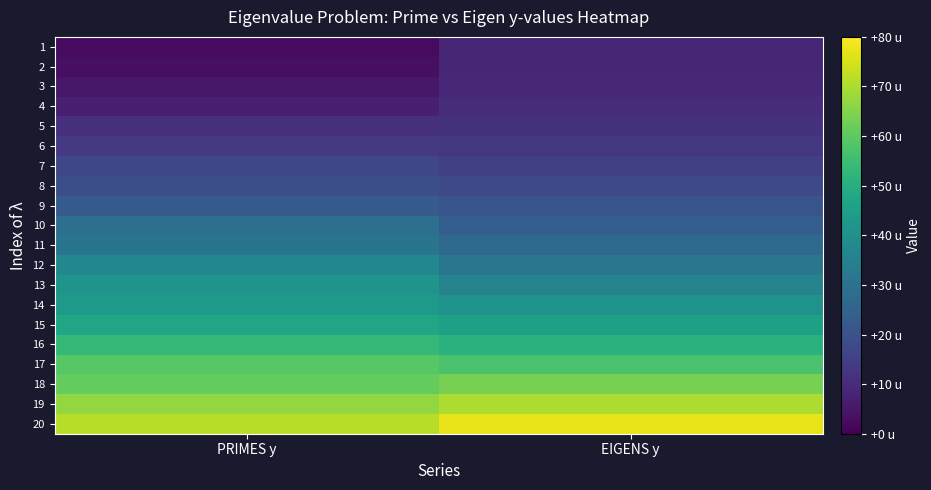

Count the number of categories in the chart.

2